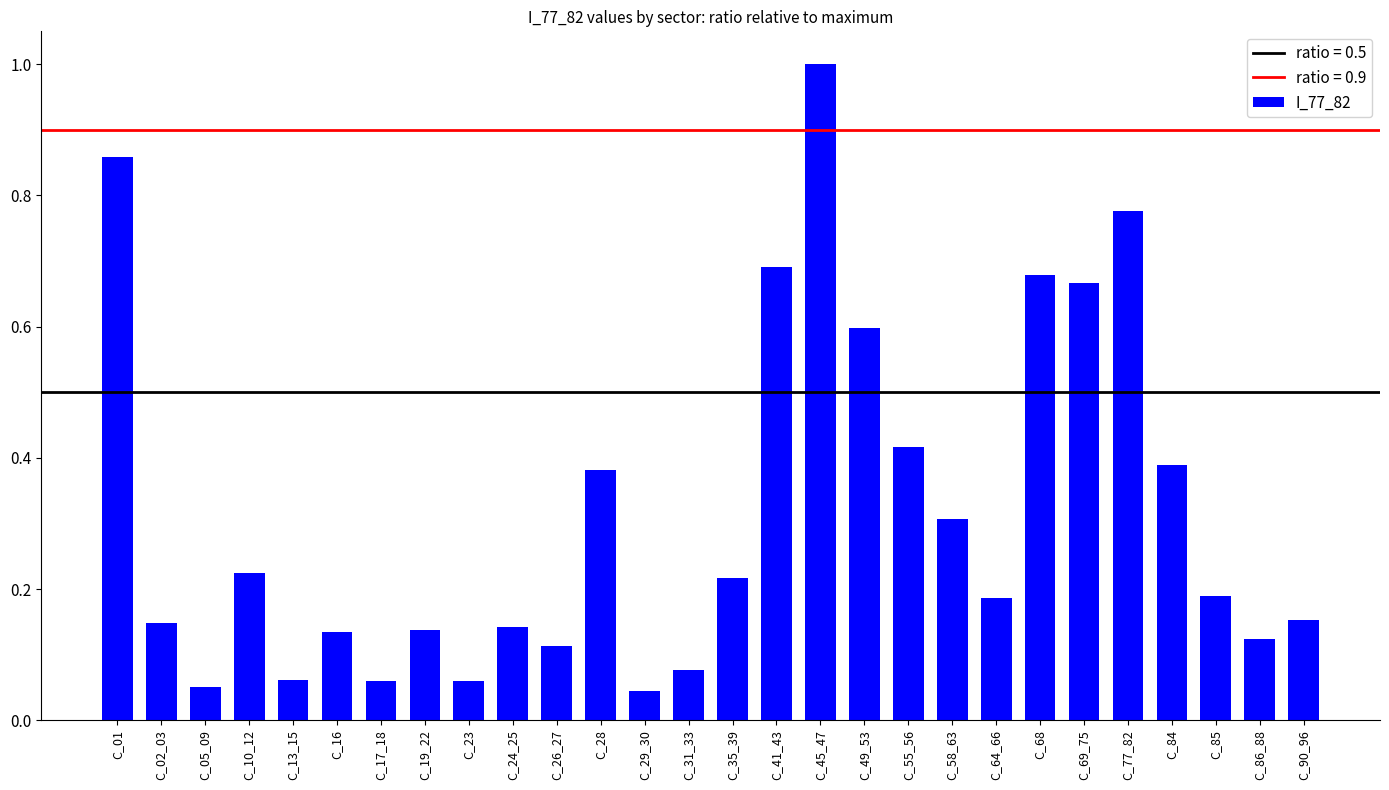

What is the greatest value displayed?

1.0